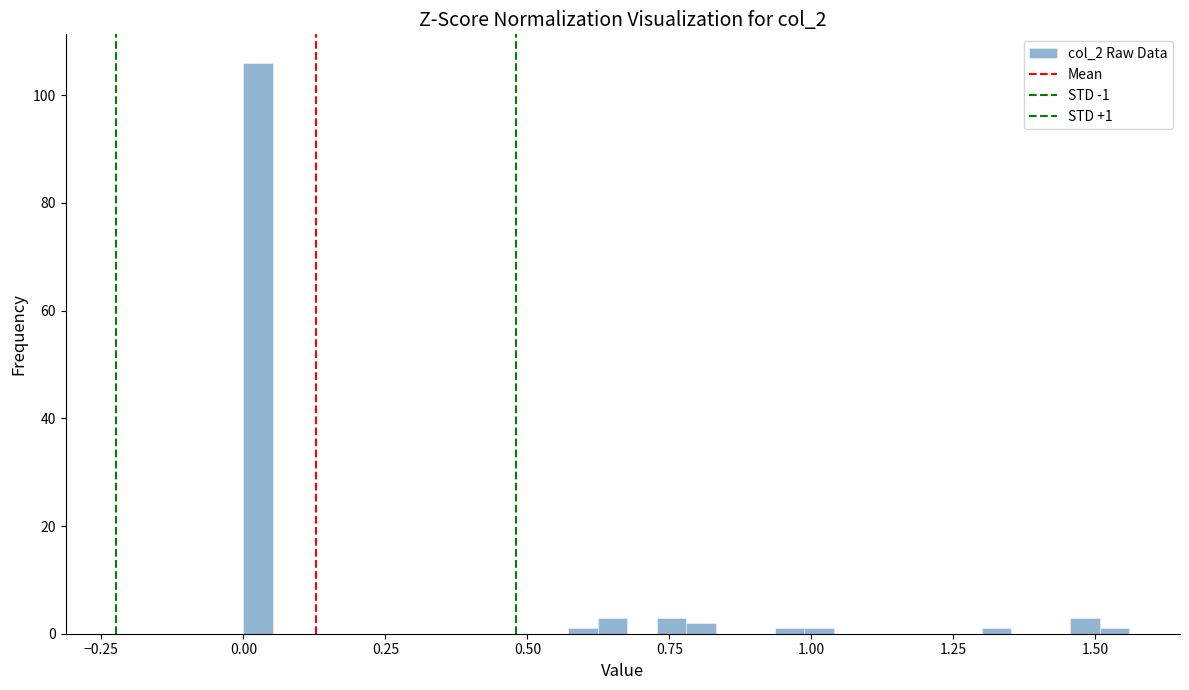

Around what value on the x-axis is the tallest bar? Give the approximate position of its centre, as read against the axis.

0.05